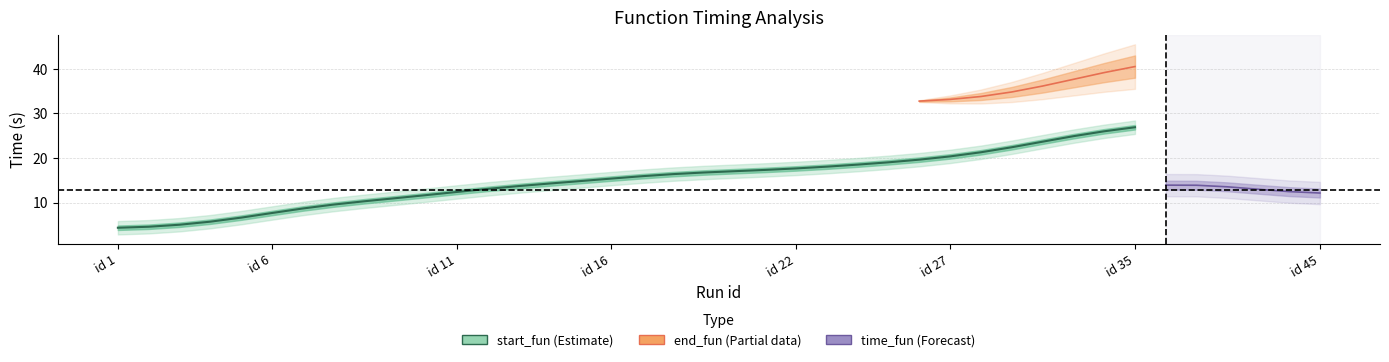

Is it true that time_fun equals 8.4 at 25?

False